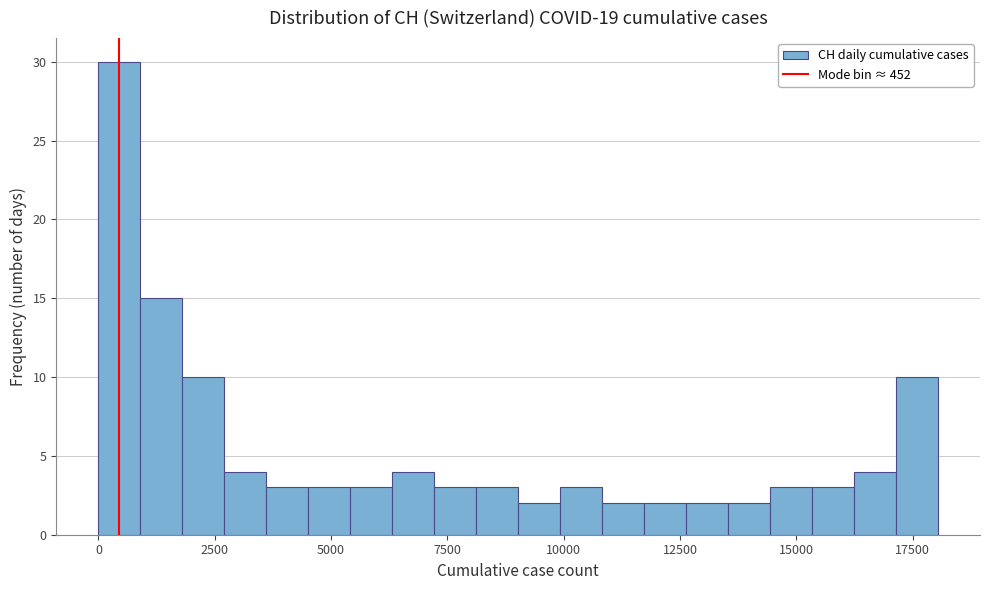

Read against the x-axis, roughly where is the centre of the tallest bar?

500